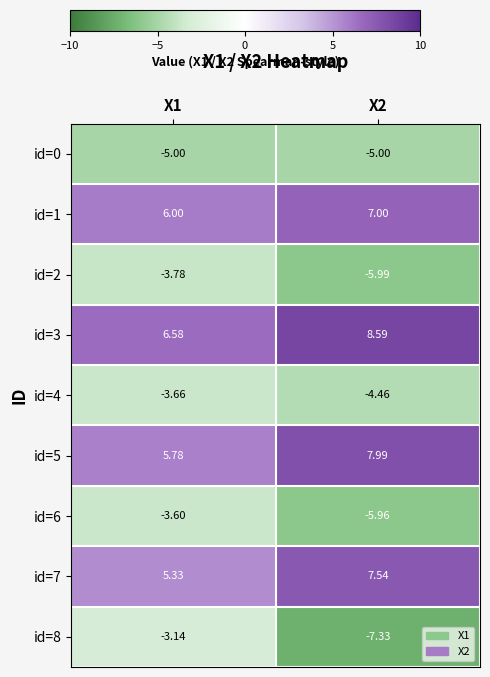

Is the value of id=4 at X1 greater than the value of id=8 at X1?

No